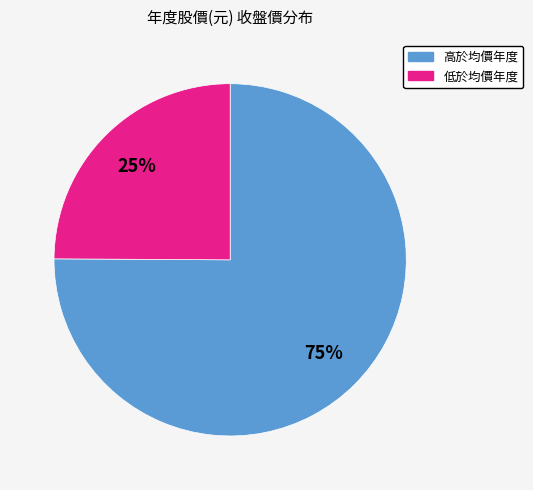

Is there a majority slice in this chart?

Yes